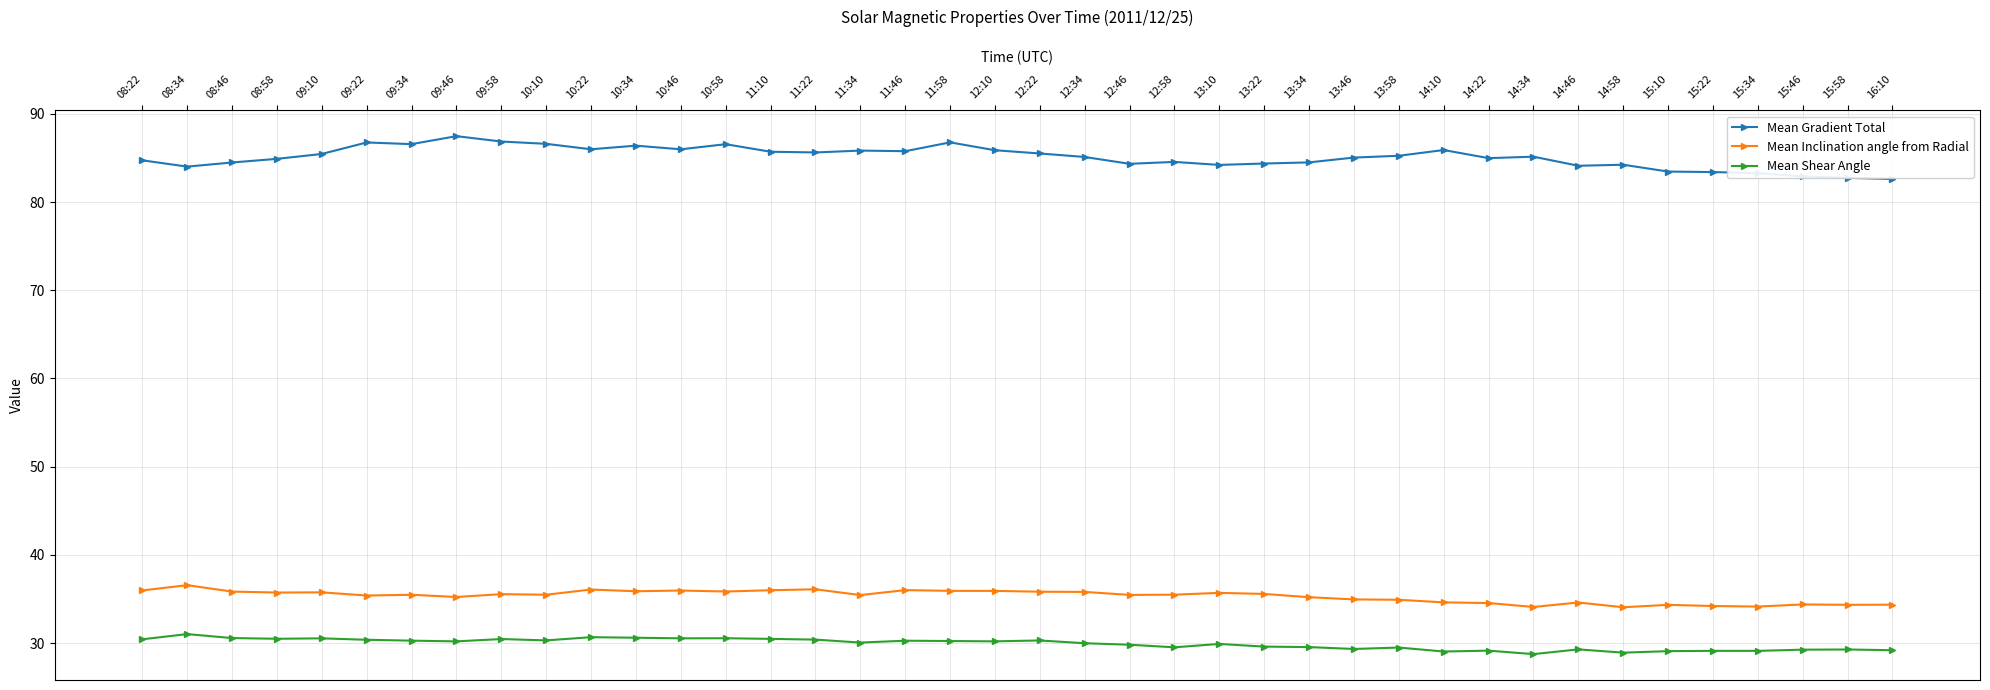

At 13:34, list the series in order from largest to smallest.

Mean Gradient Total, Mean Inclination angle from Radial, Mean Shear Angle